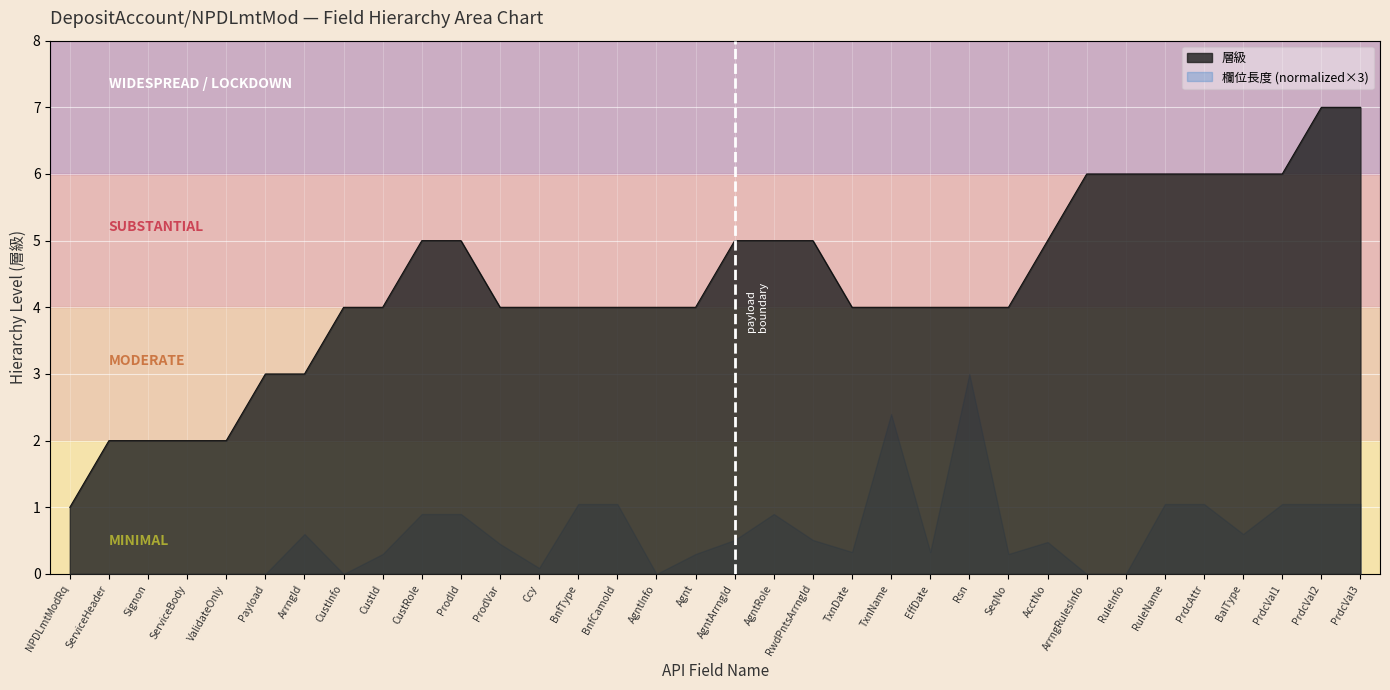

Reading right to left, list all the values displayed in this chart.

PrdcVal3=7	PrdcVal2=7	PrdcVal1=6	BalType=6	PrdcAttr=6	RuleName=6	RuleInfo=6	ArrngRulesInfo=6	AcctNo=5	SeqNo=4	Rsn=4	EffDate=4	TxnName=4	TxnDate=4	RwdPntsArrngId=5	AgntRole=5	AgntArrngId=5	Agnt=4	AgntInfo=4	BnfCamoId=4	BnfType=4	Ccy=4	ProdVar=4	ProdId=5	CustRole=5	CustId=4	CustInfo=4	ArrngId=3	Payload=3	ValidateOnly=2	ServiceBody=2	Signon=2	ServiceHeader=2	NPDLmtModRq=1